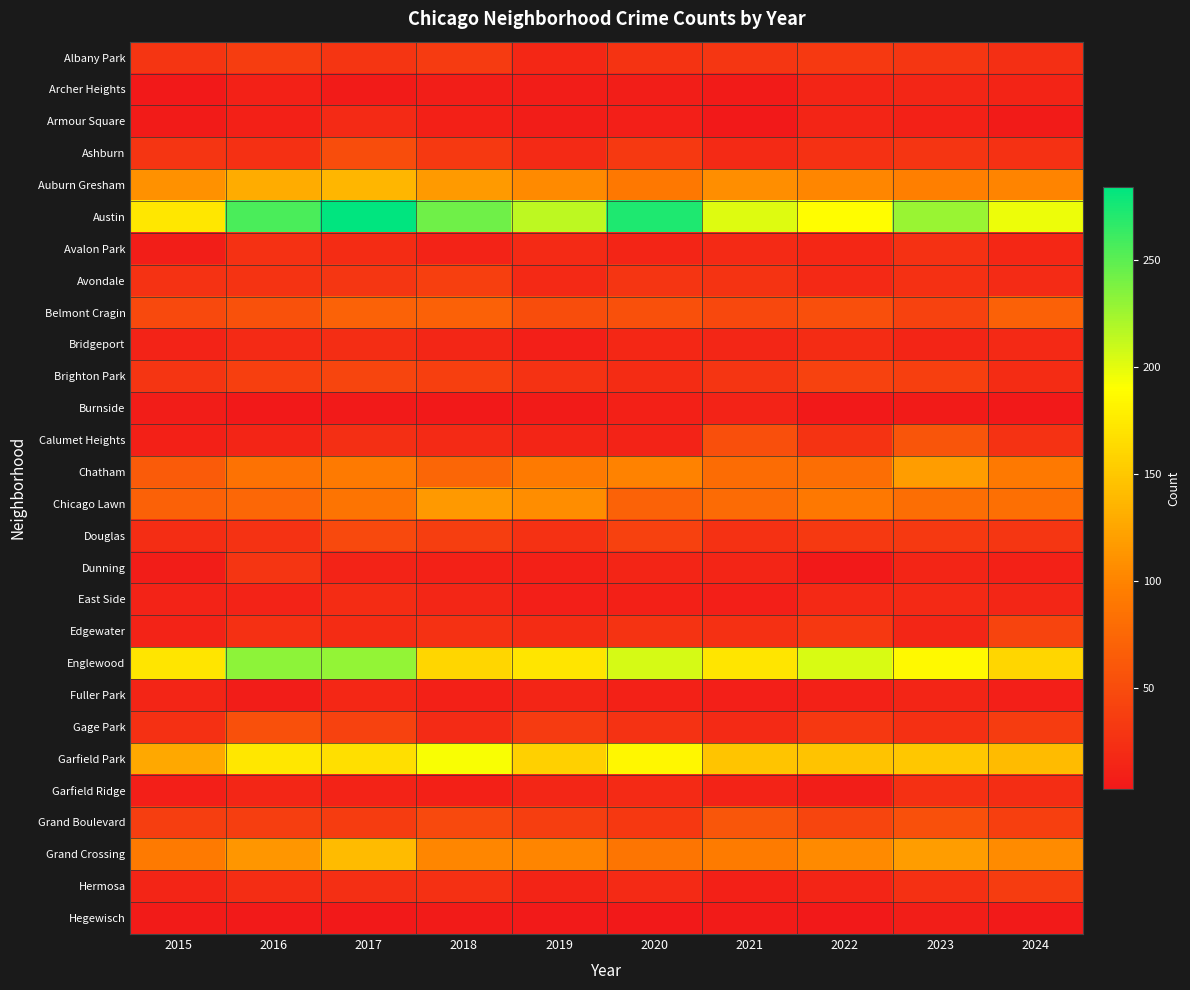

Which series has the largest range (max minus min)?

Austin